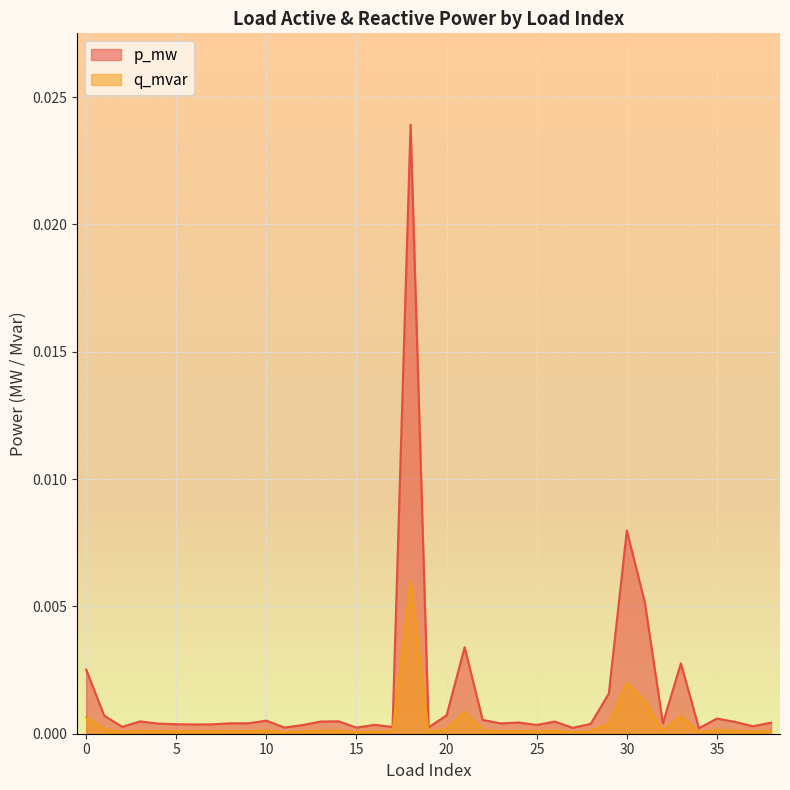

What are all the series names shown in the legend?

p_mw, q_mvar